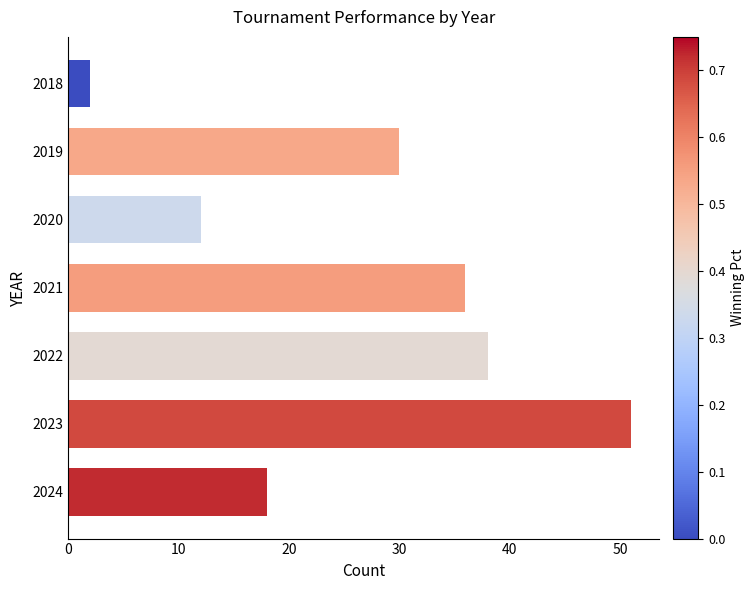

Rank the categories by value from lowest to highest.

2018, 2020, 2024, 2019, 2021, 2022, 2023